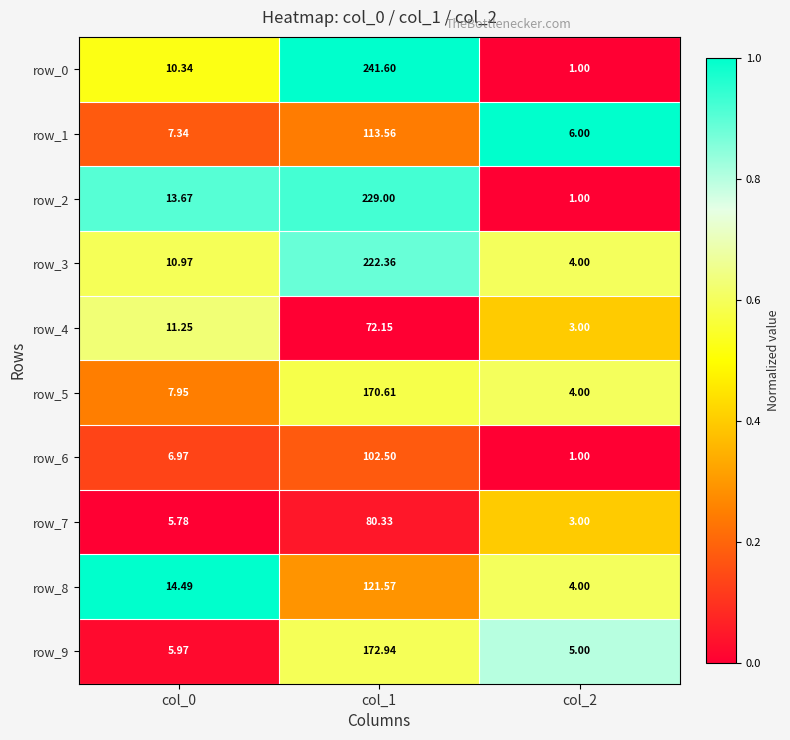

Which category has the lowest value across all series?

col_2